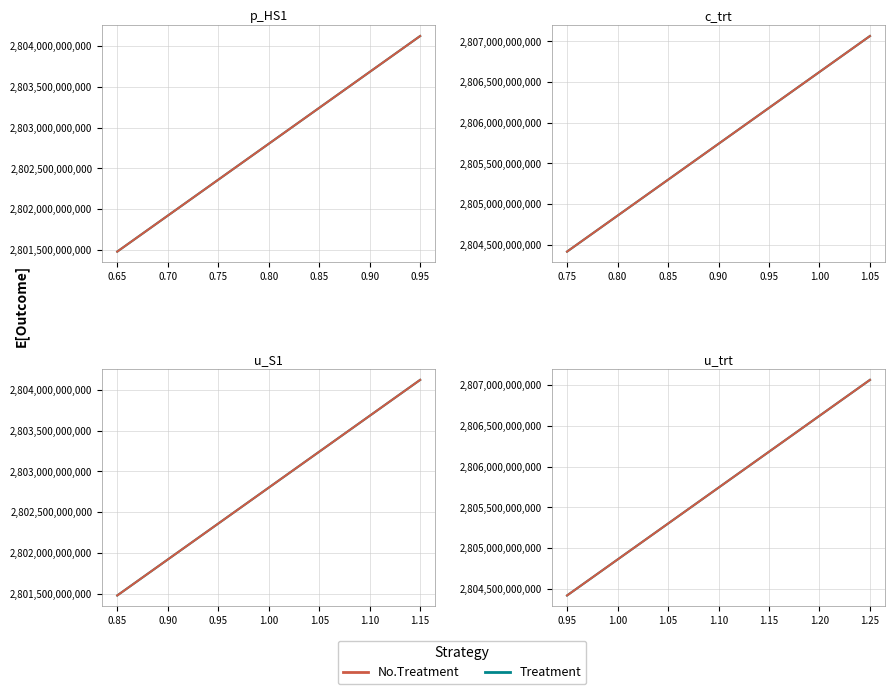

At which category is the sum across all series the highest?

1.25